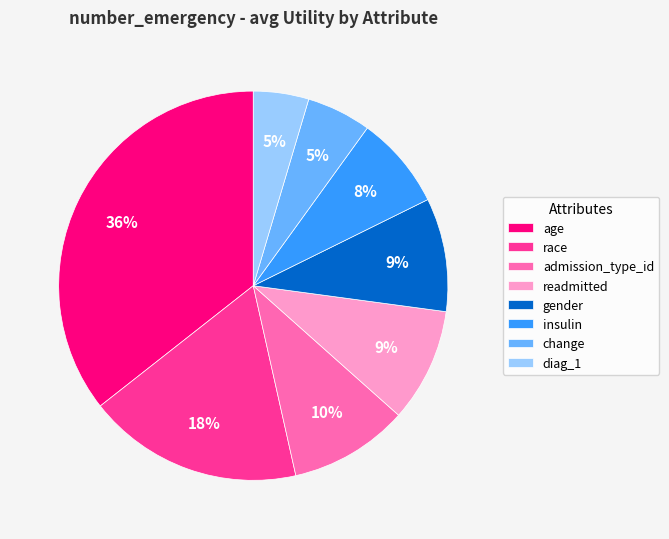

How many segments does this pie chart have?

8